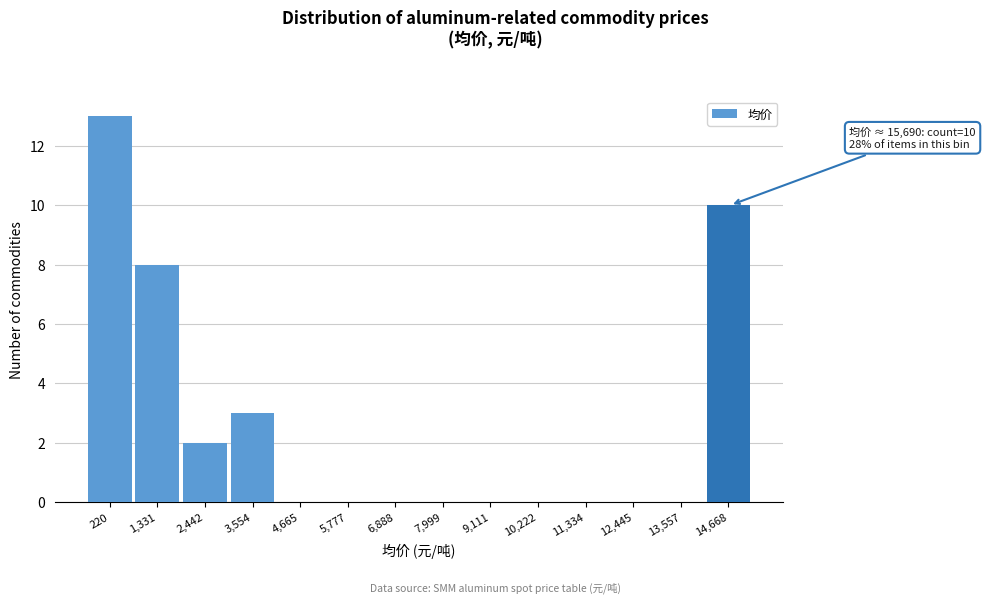

Reading right to left, what are all the values shown in this chart?

14,668=10	13,557=0	12,445=0	11,334=0	10,222=0	9,111=0	7,999=0	6,888=0	5,777=0	4,665=0	3,554=3	2,442=2	1,331=8	220=13